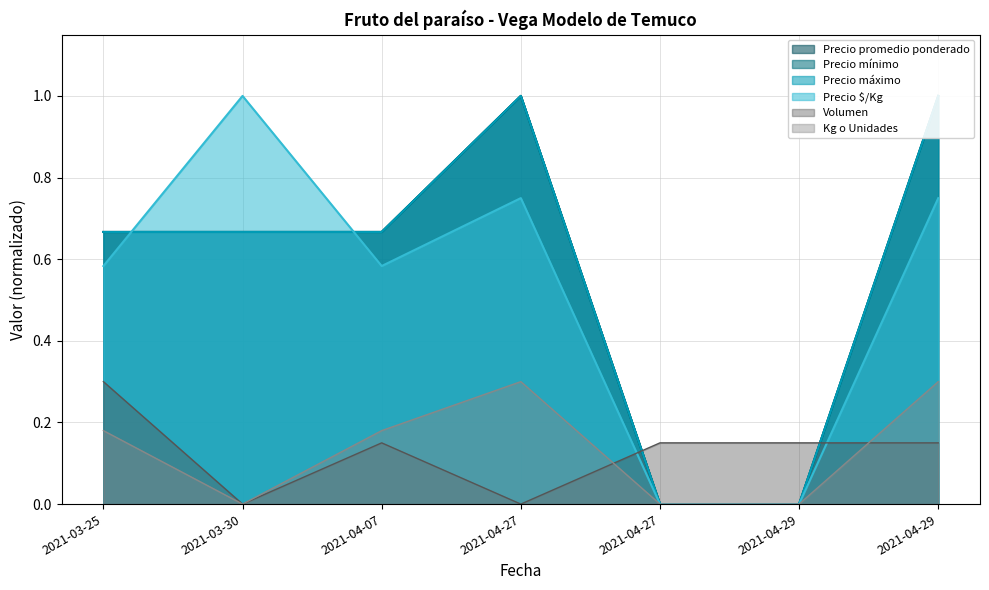

Where is the first local maximum for Precio máximo?

2021-04-27